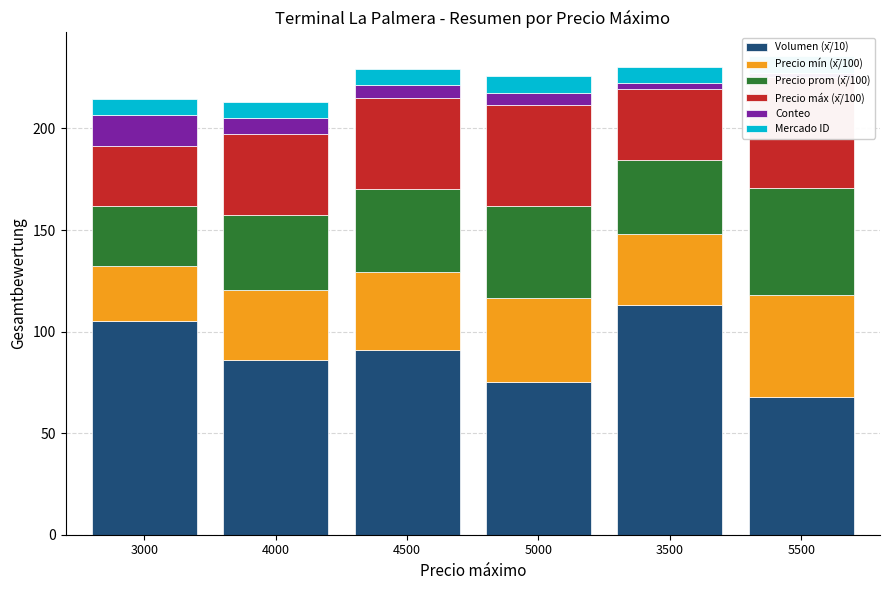

The value of Mercado ID at 4500 is 2.9. True or false?

False